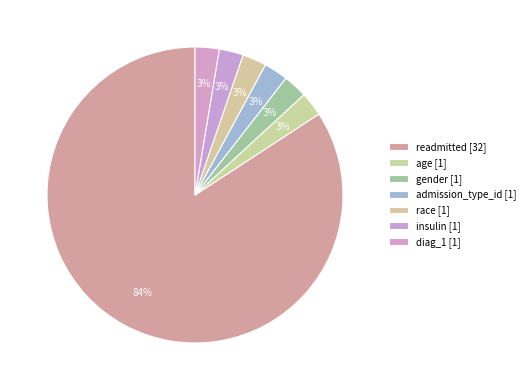

Count the number of slices in the pie.

7